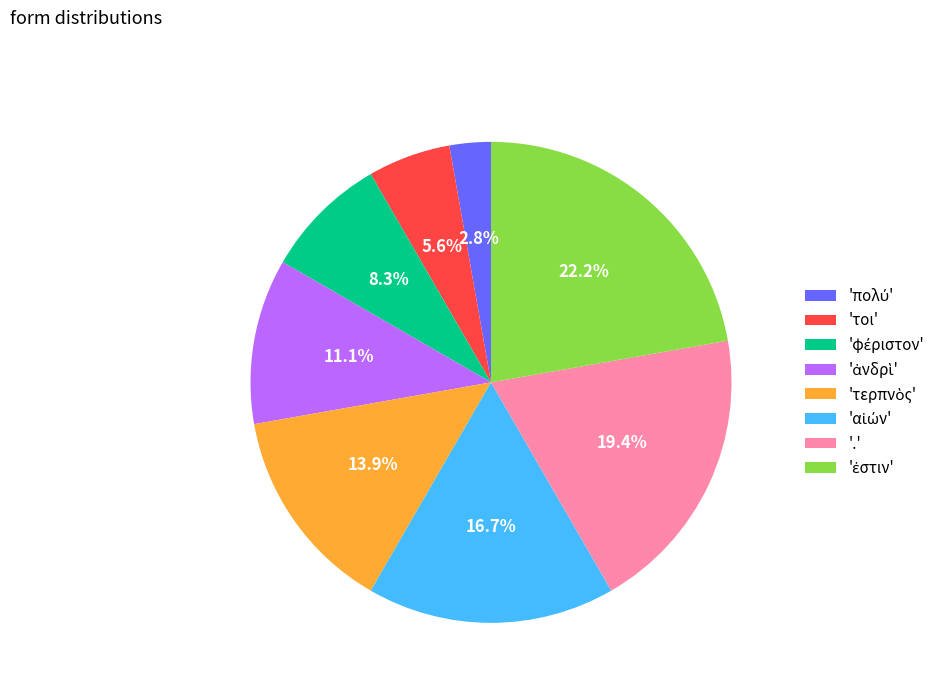

Is there any slice that represents more than half of the pie?

No